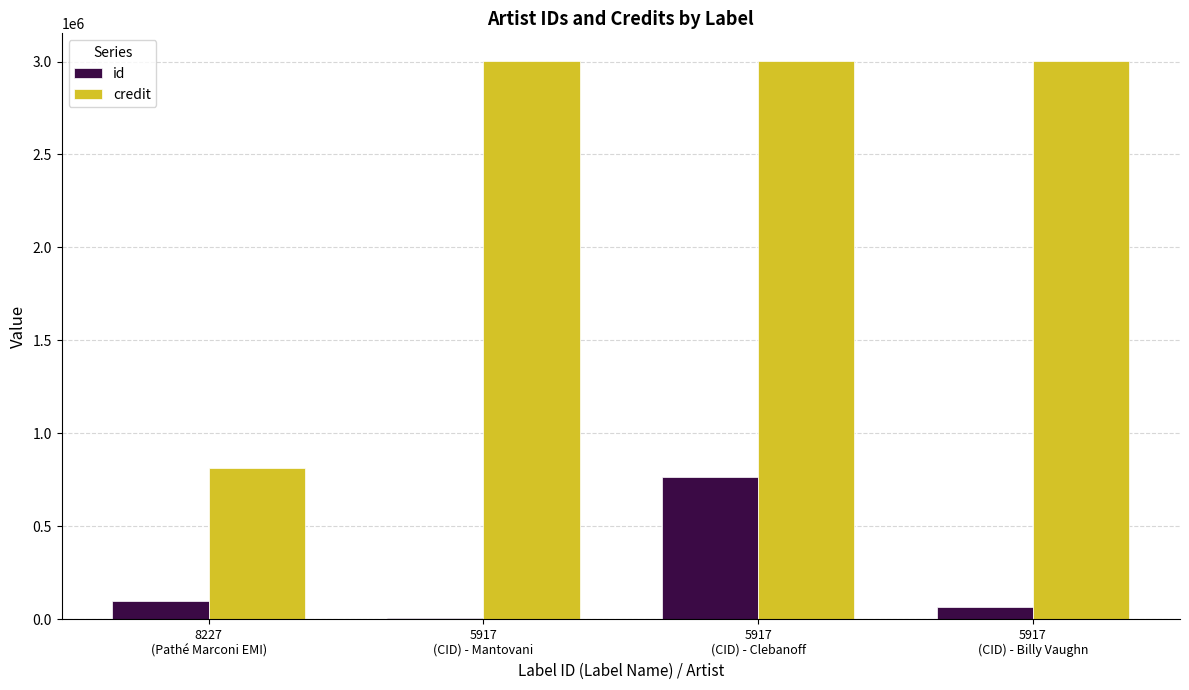

At which category is the sum across all series the highest?

5917
(CID) - Clebanoff